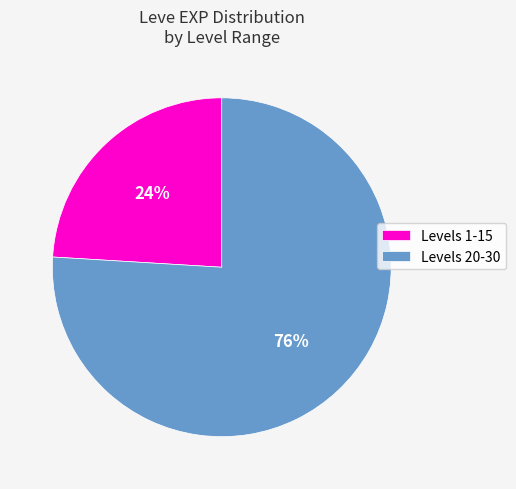

Is there any slice that represents more than half of the pie?

Yes